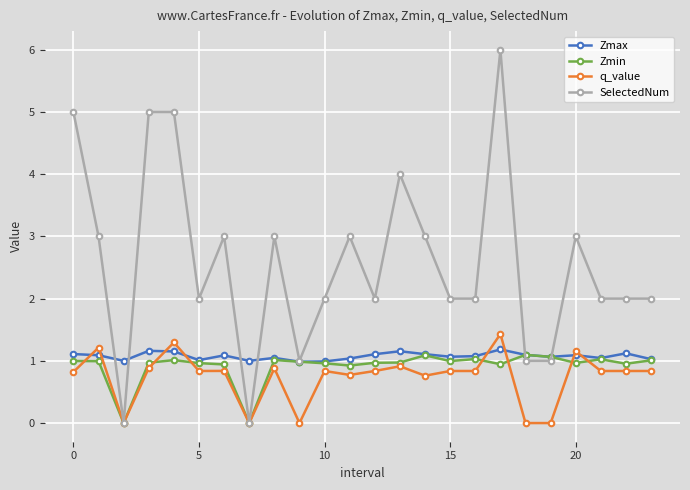

What is the value of the SelectedNum point at the 2nd from the left?

3.0